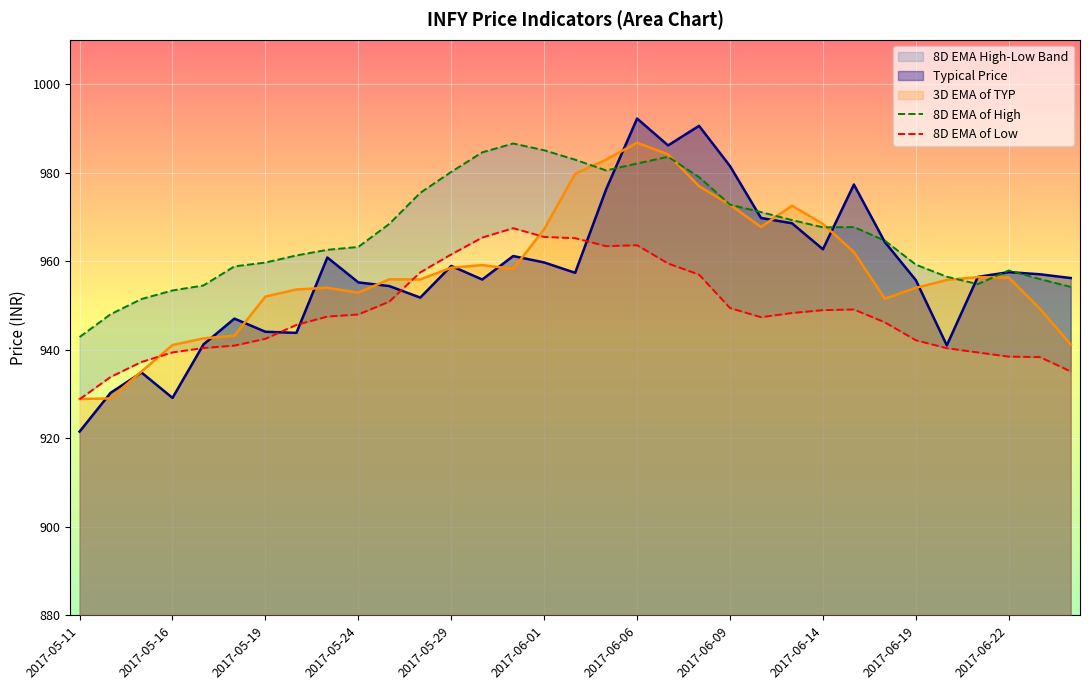

The 8D EMA of Low series shows 963.4 at 17. True or false?

True